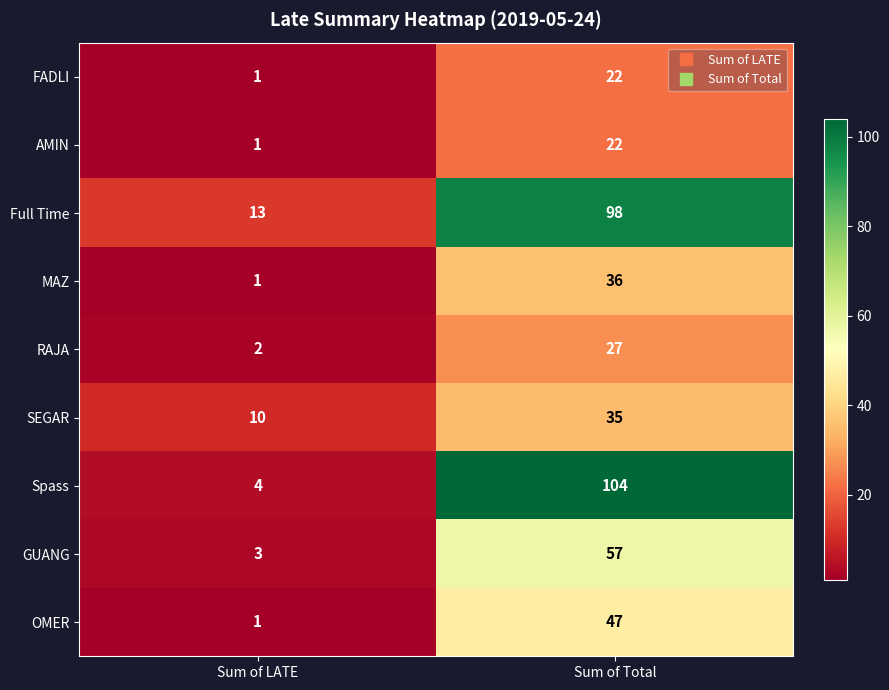

Reading left to right, transcribe all the data shown in this chart.

FADLI: 1	22
AMIN: 1	22
Full Time: 13	98
MAZ: 1	36
RAJA: 2	27
SEGAR: 10	35
Spass: 4	104
GUANG: 3	57
OMER: 1	47